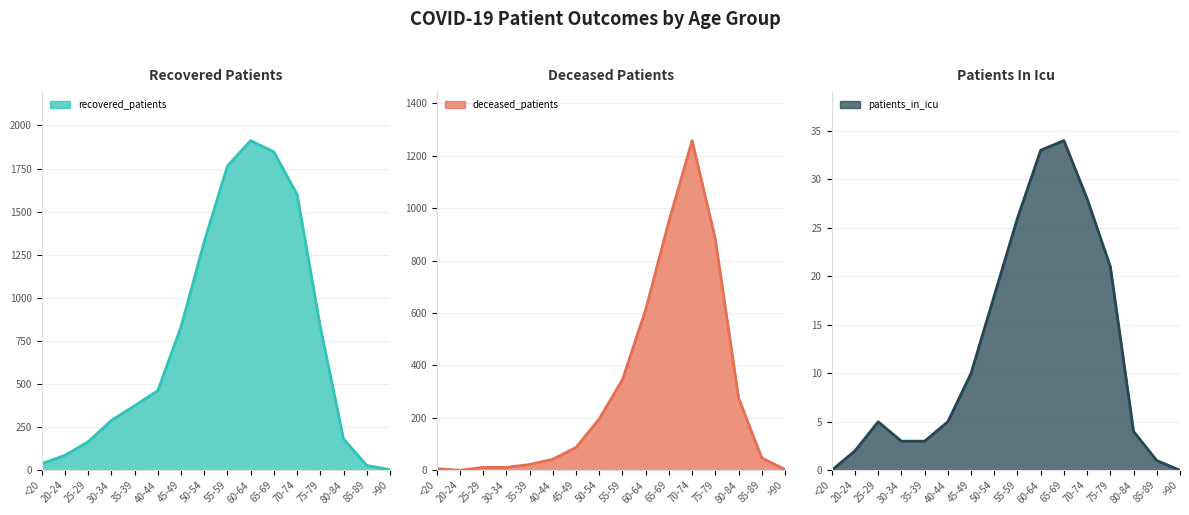

How many data points in recovered_patients are less than 462?

8